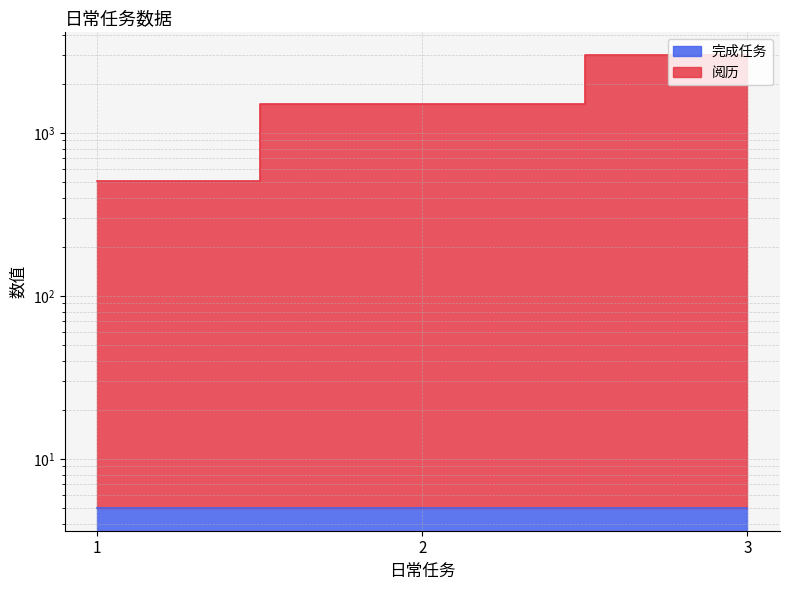

What is the maximum value shown in the chart?

3005